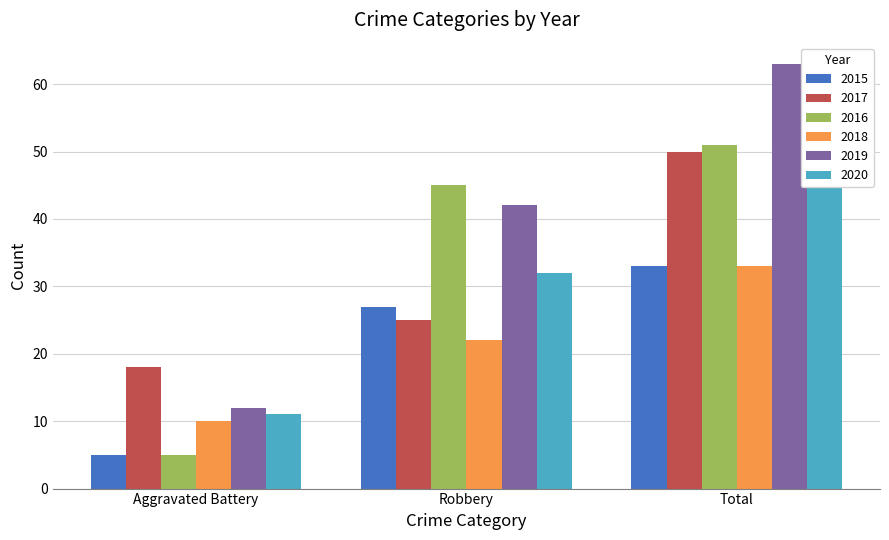

What is the label of the 1st bar from the left?

Aggravated Battery